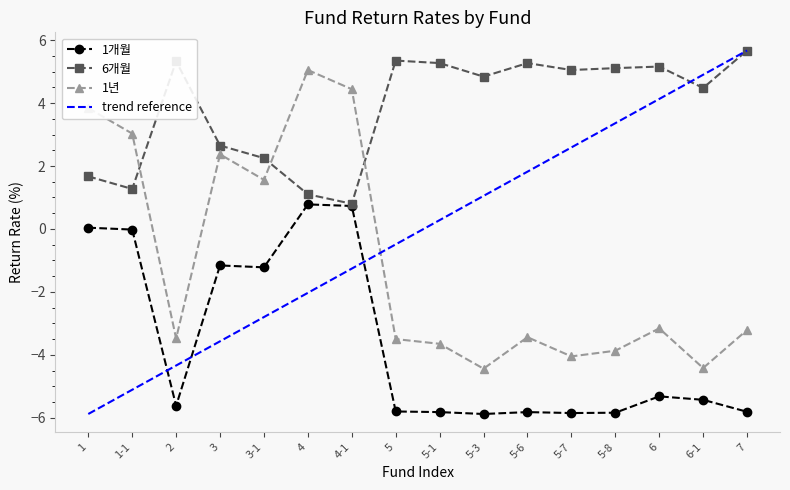

In 1개월, how many points are lower than both neighbors (excluding endpoints)?

4